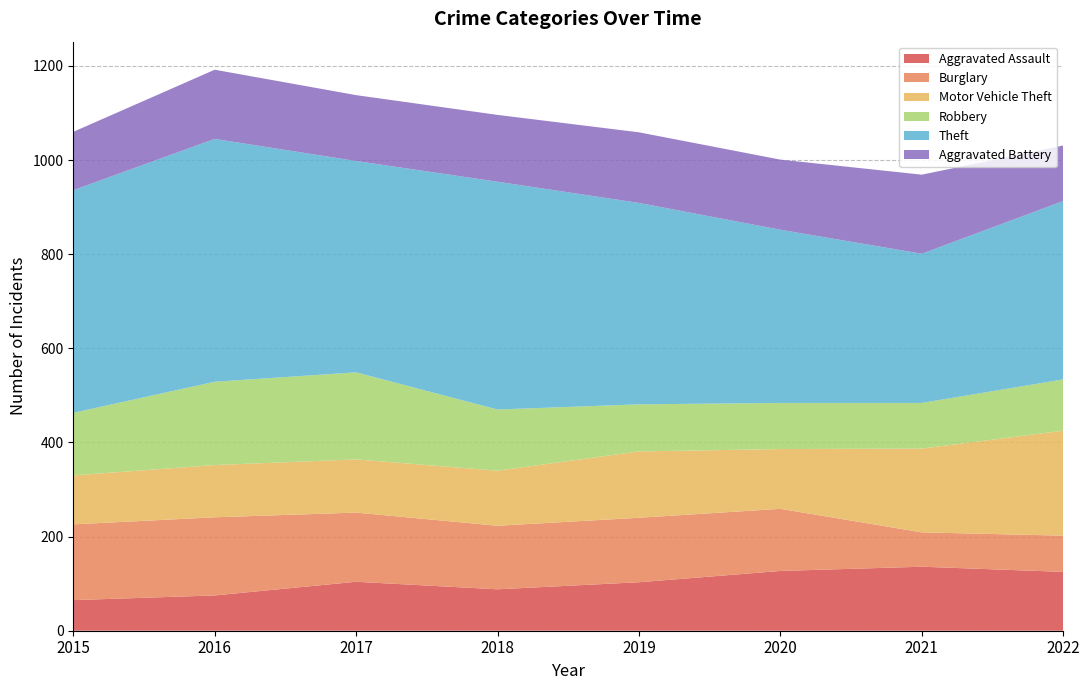

Reading left to right, extract all data points from this chart.

Aggravated Assault: 65	75	104	88	103	127	136	125
Burglary: 161	166	147	135	137	132	73	77
Motor Vehicle Theft: 104	111	113	117	141	127	178	223
Robbery: 133	177	185	130	100	98	97	109
Theft: 473	516	449	484	428	368	317	379
Aggravated Battery: 124	147	140	142	150	149	168	118